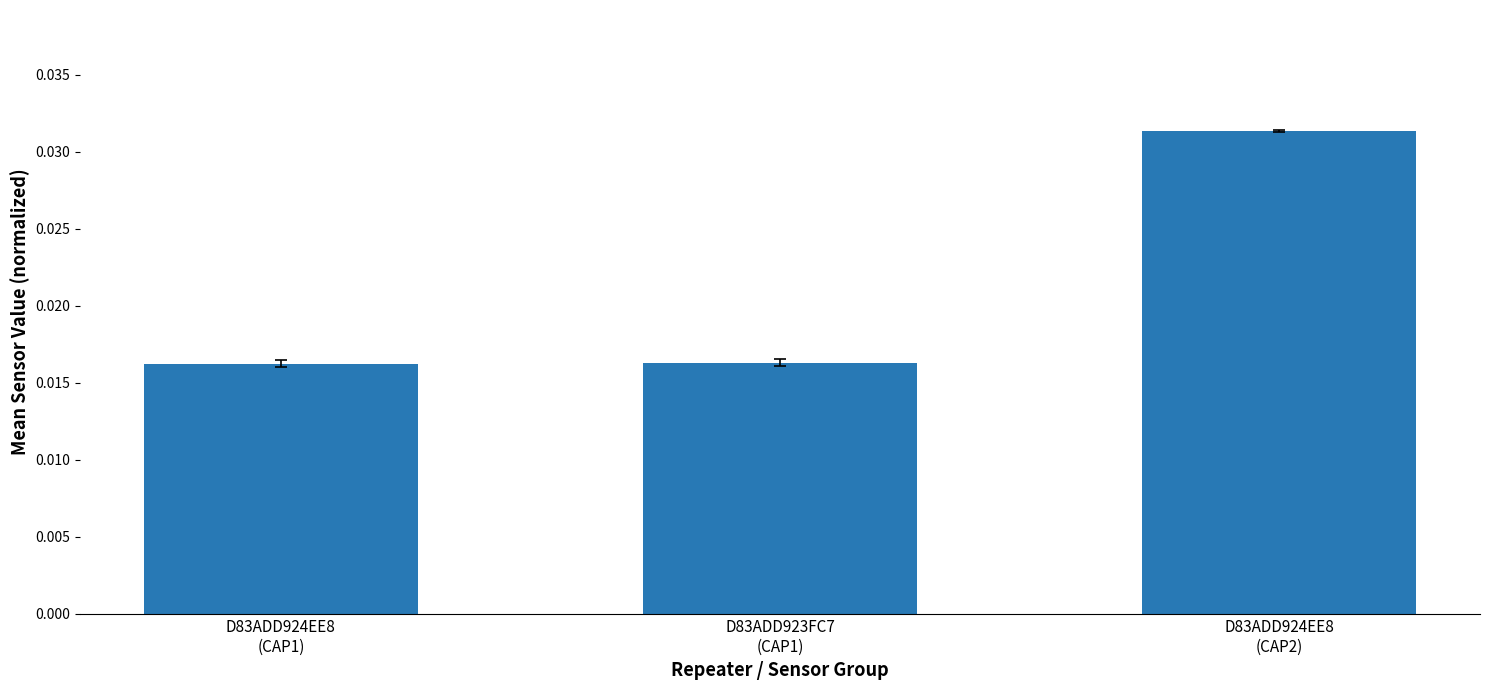

How many values are between 0 and 1?

3